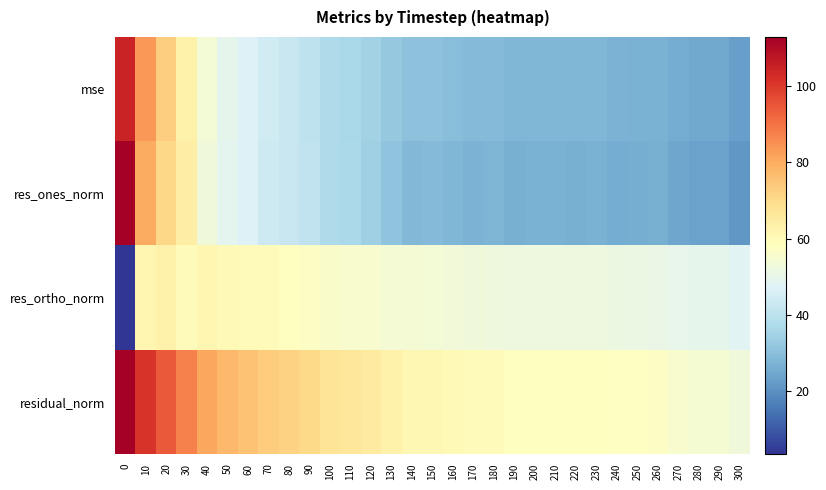

Which series changed the most between 0 and 140?

res_ones_norm